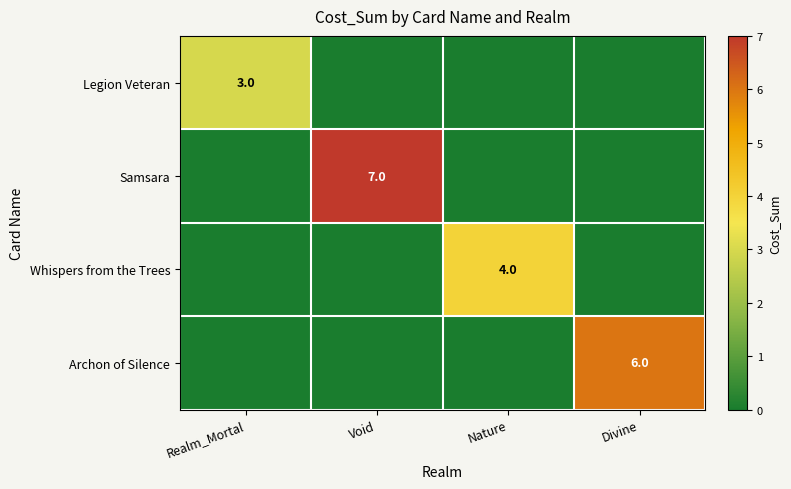

True or false: Legion Veteran has a value of 3 at Realm_Mortal.

True